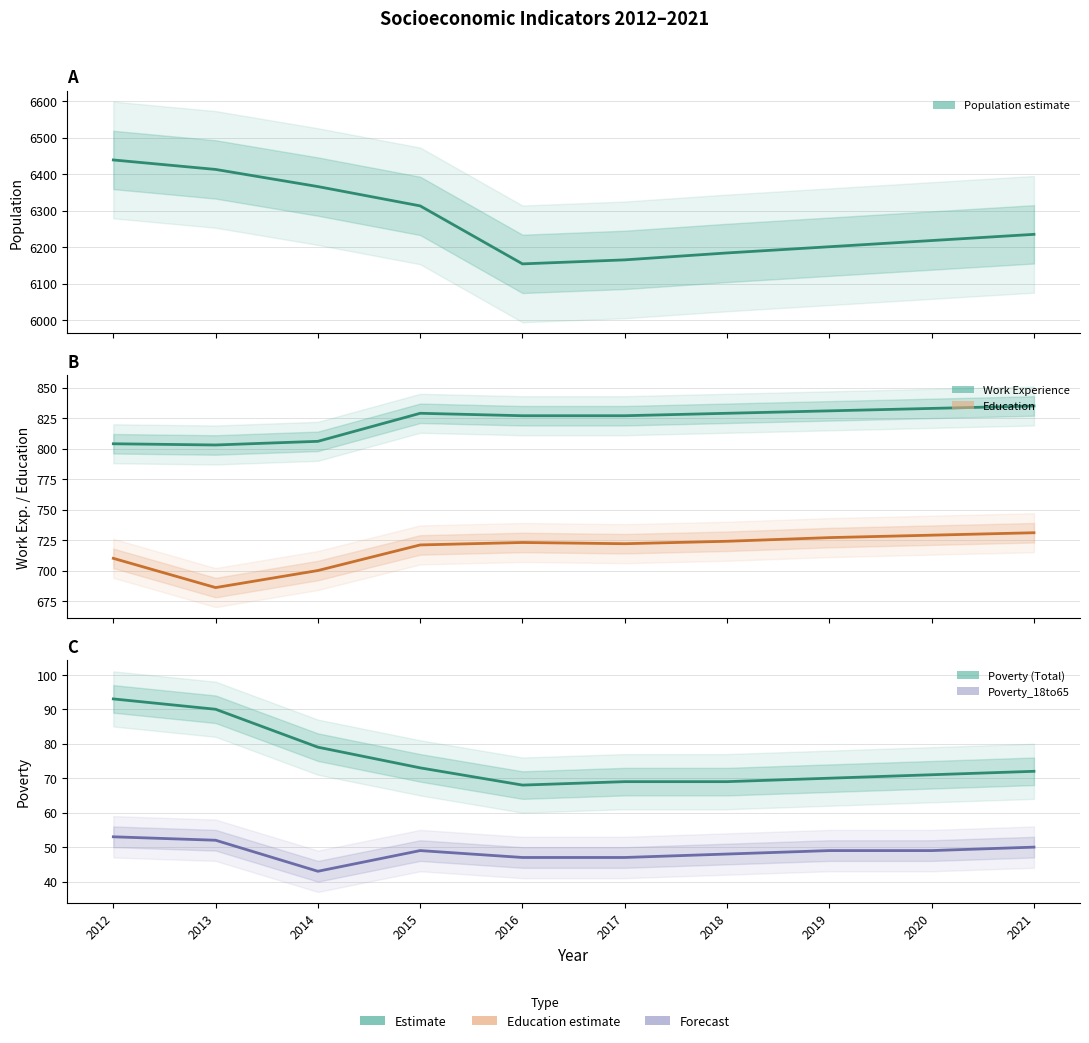

True or false: Education and Poverty_18to65 intersect in this chart.

False